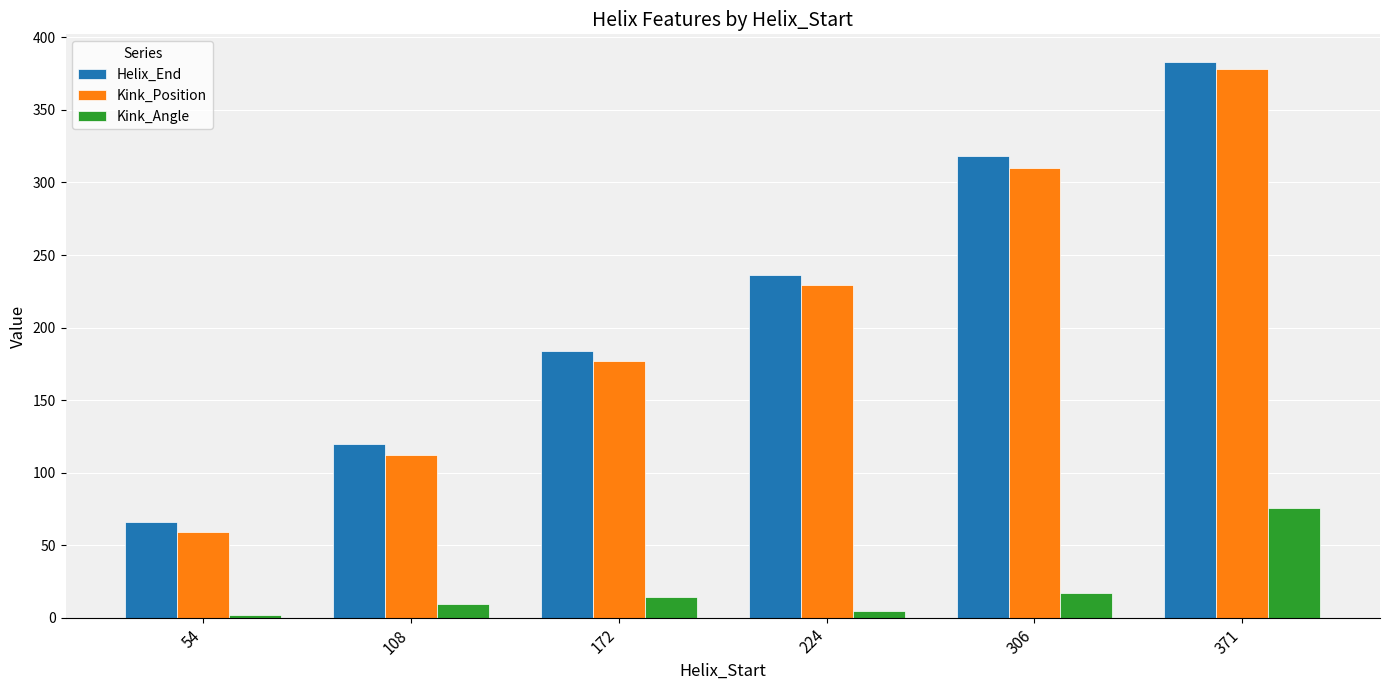

Is it true that Helix_End equals 108.1 at 306?

False